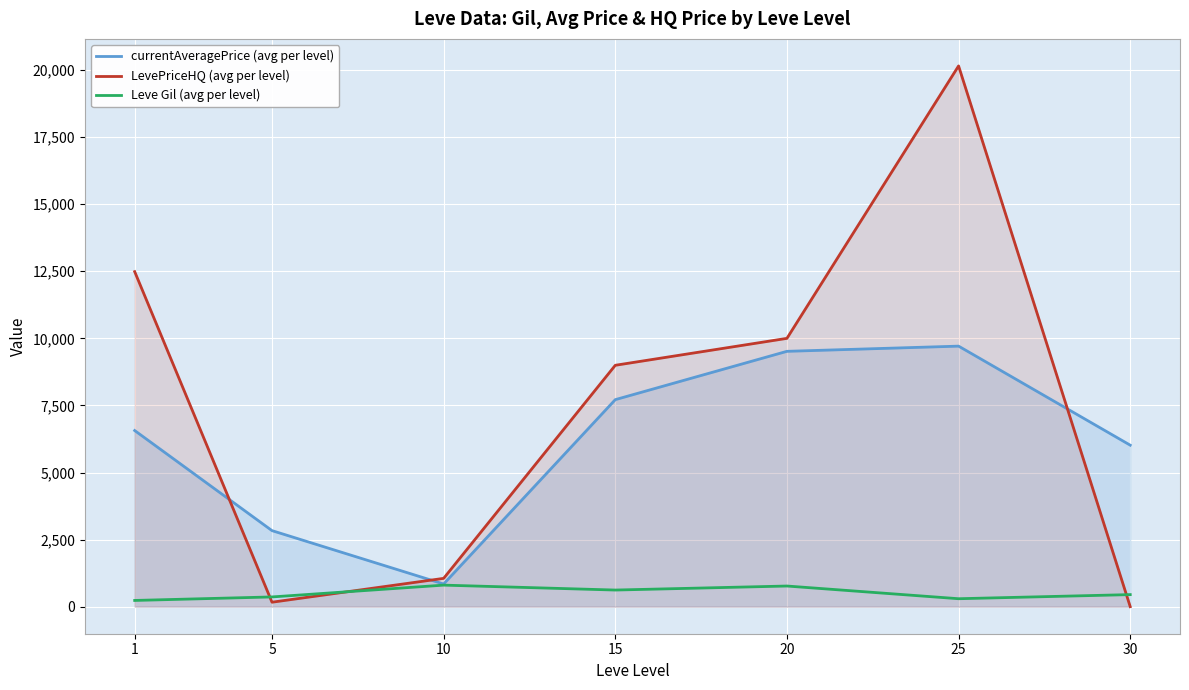

Rank the series by their average value, from highest to lowest.

LevePriceHQ (avg per level), currentAveragePrice (avg per level), Leve Gil (avg per level)